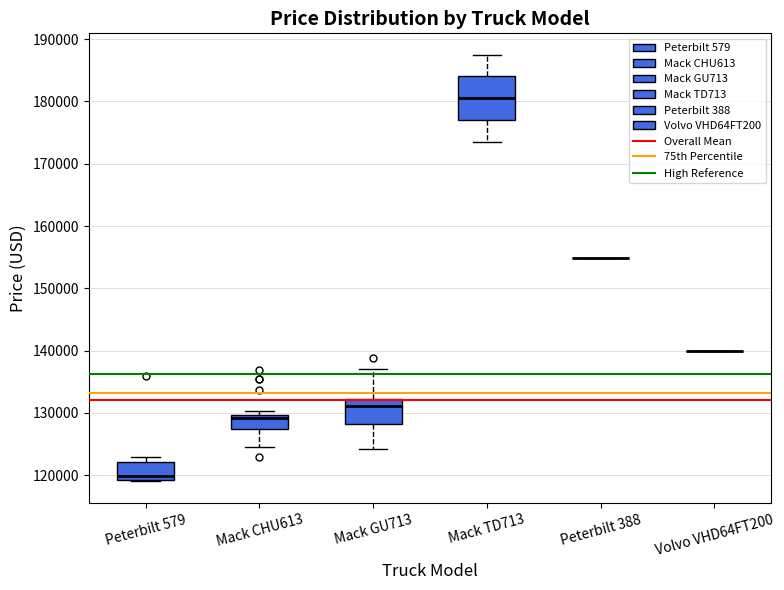

Which box is the tallest, from its lower edge to its upper edge?

Mack TD713